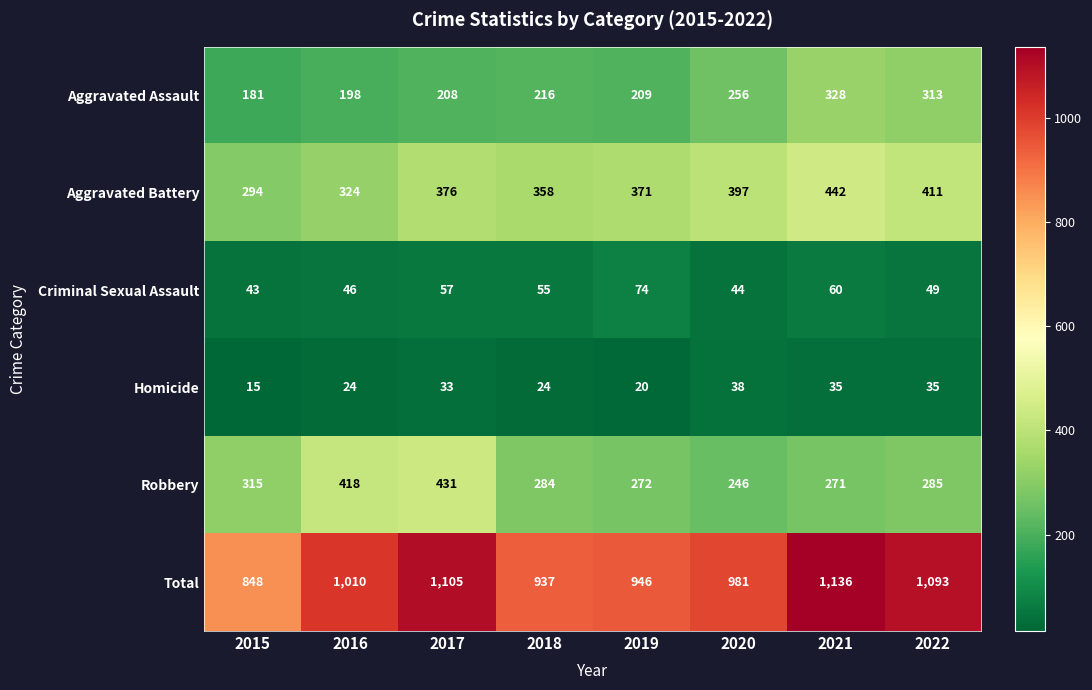

What is the smallest value displayed?

15